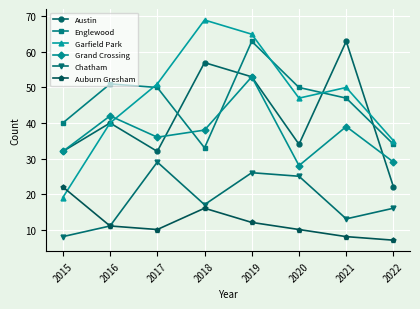

Where is the first local maximum for Auburn Gresham?

2018